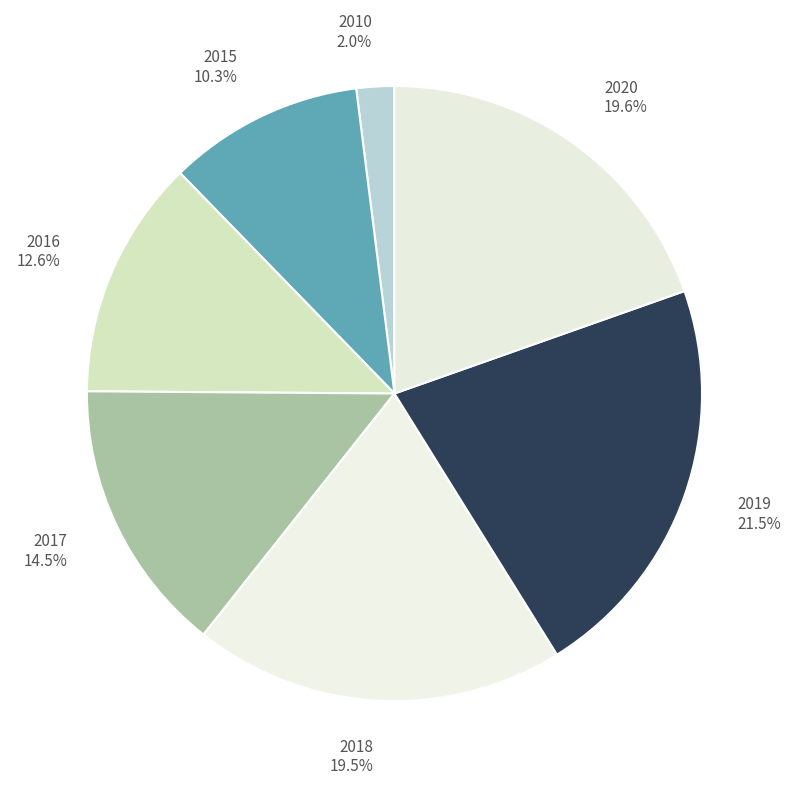

To the nearest percent, what percentage of the pie is 2016?

13%